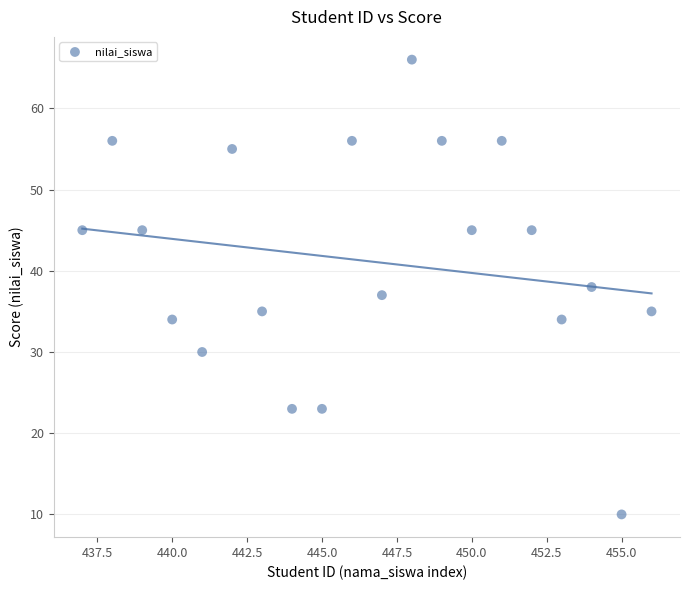

What is the range of Y values (max minus min)?

56